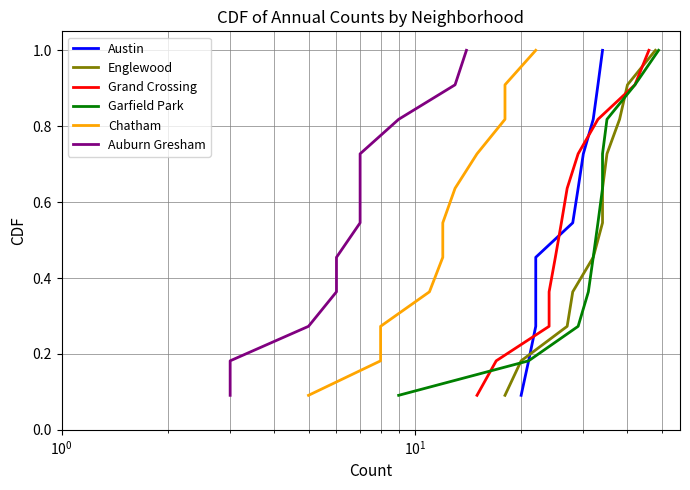

Does the chart have visible grid lines?

Yes